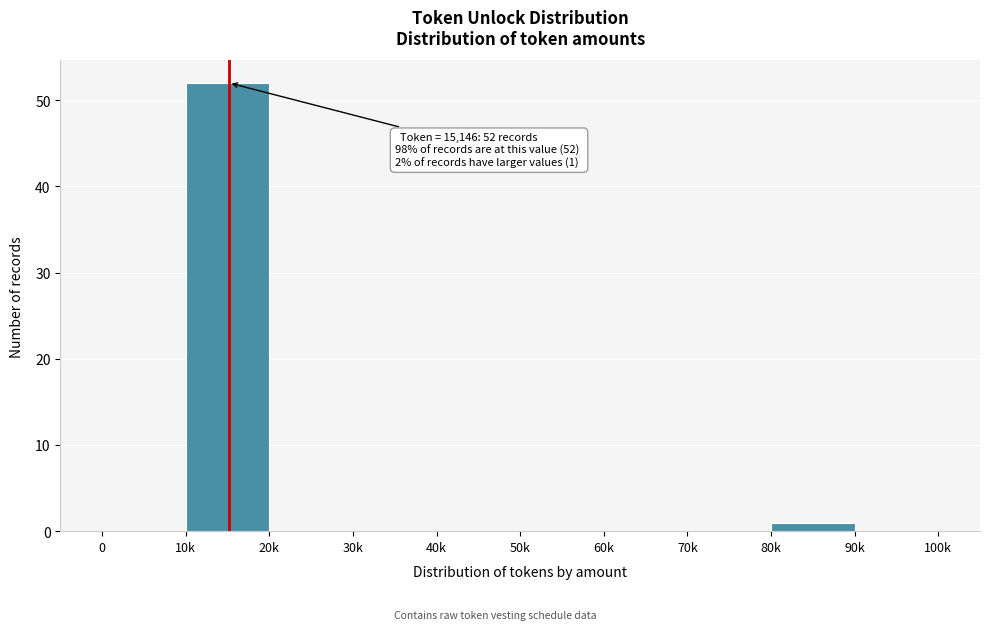

Reading left to right, transcribe all the data shown in this chart.

0=0	10k=52	20k=0	30k=0	40k=0	50k=0	60k=0	70k=0	80k=1	90k=0